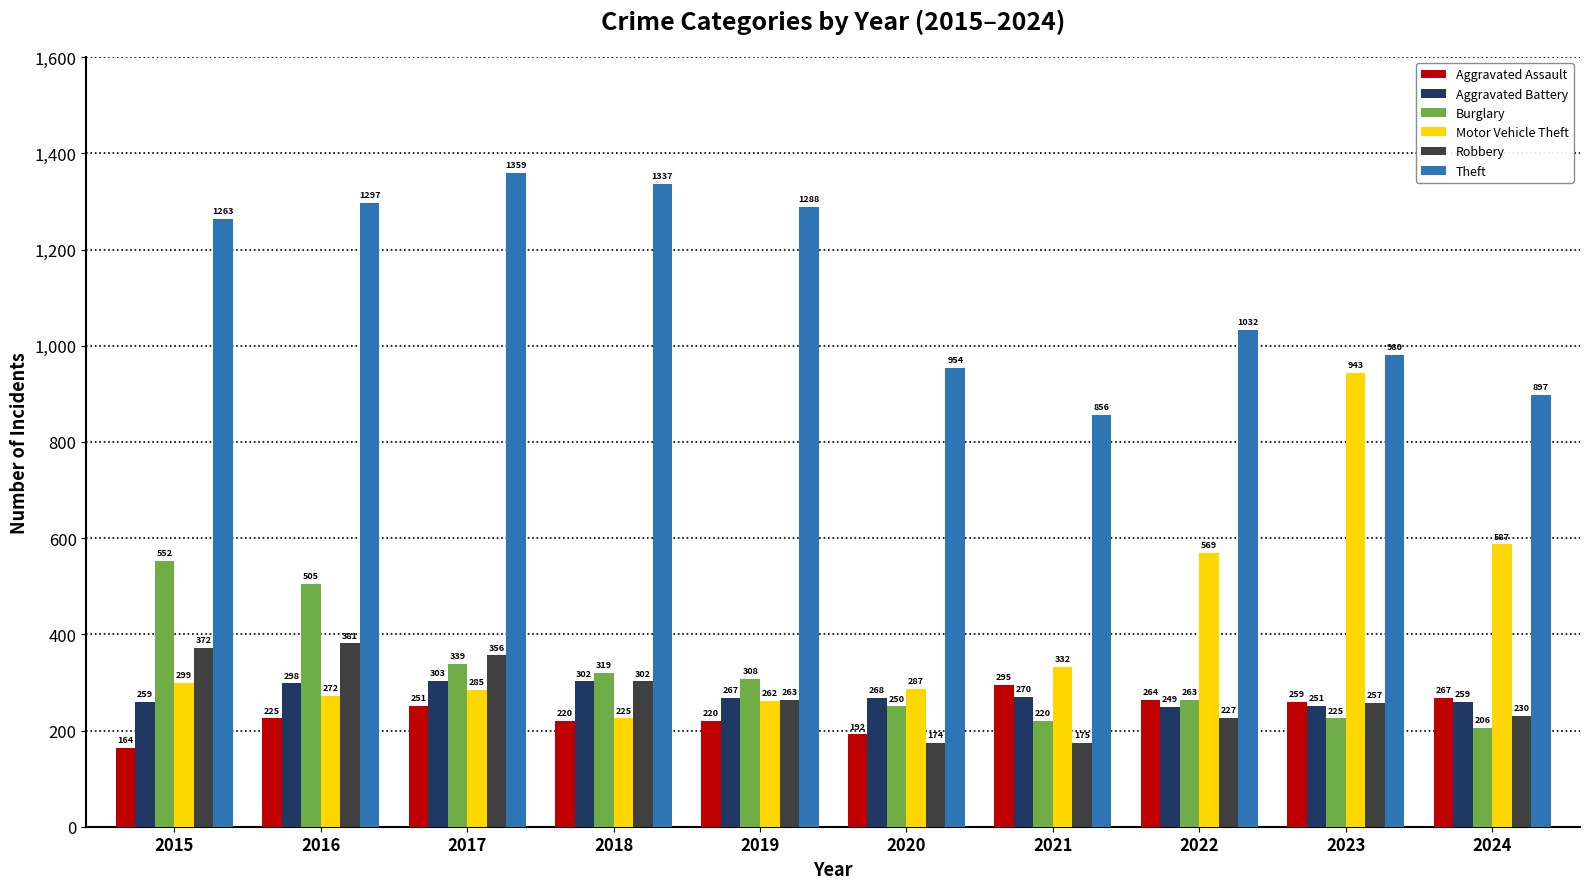

At 2015, list the series in order from largest to smallest.

Theft, Burglary, Robbery, Motor Vehicle Theft, Aggravated Battery, Aggravated Assault